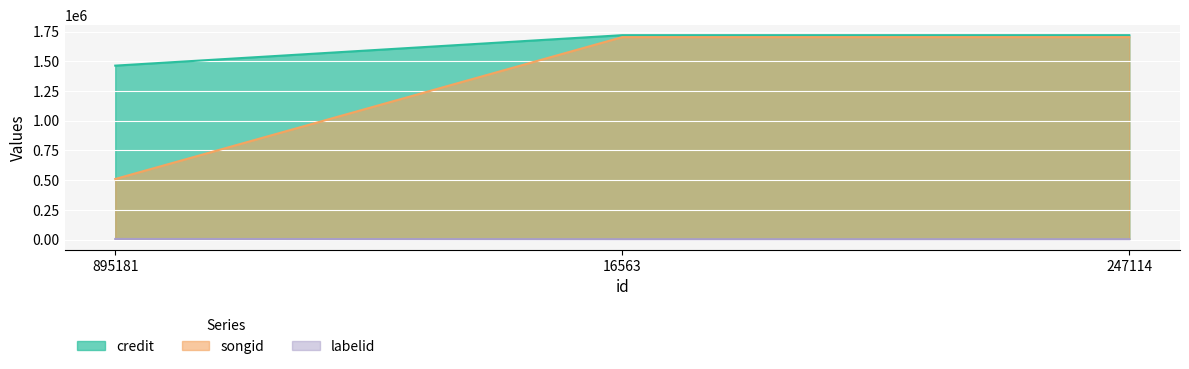

What are all the series names shown in the legend?

credit, songid, labelid